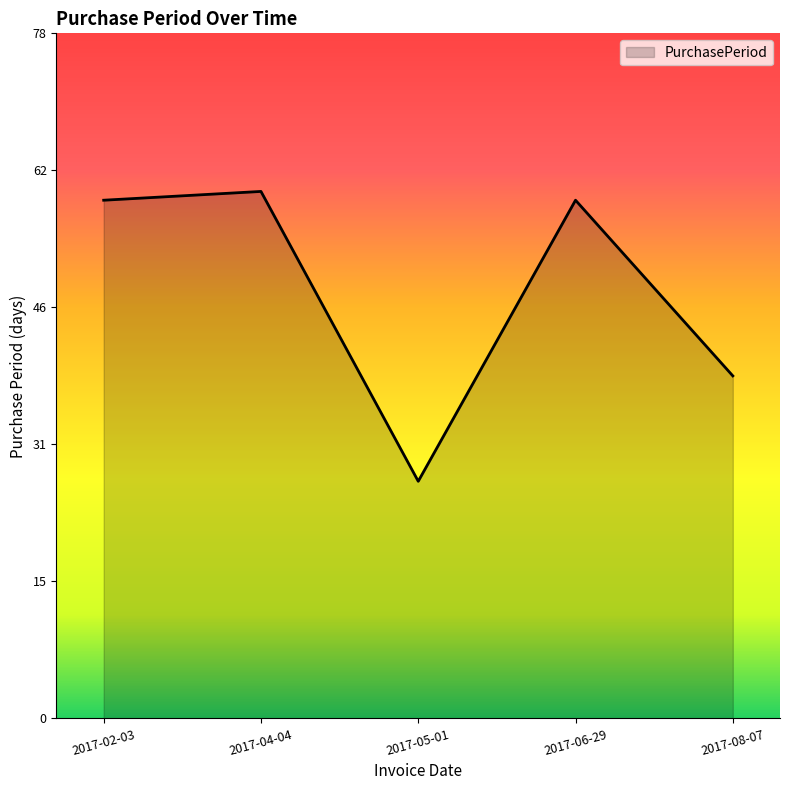

The chart shows a value of 27 at 2017-05-01. True or false?

True